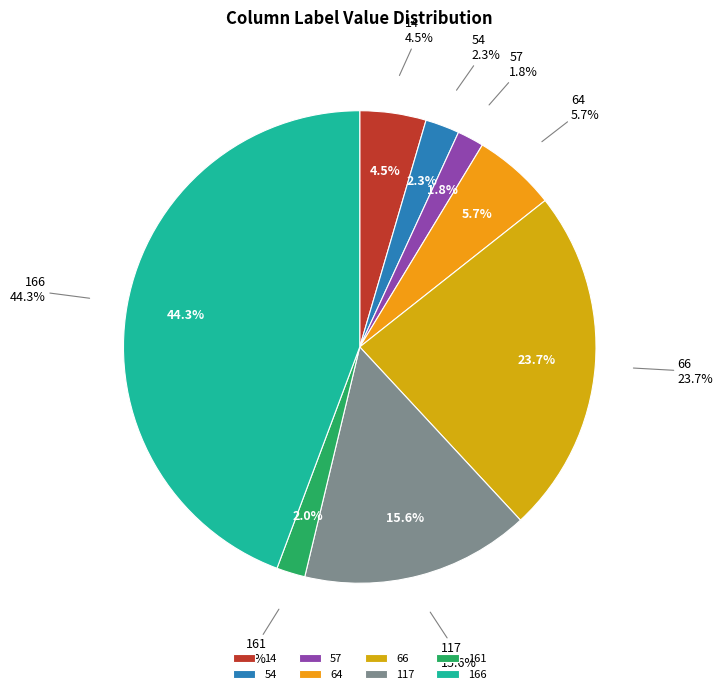

Combined, what portion of the pie is 14 and 64?

10.2%